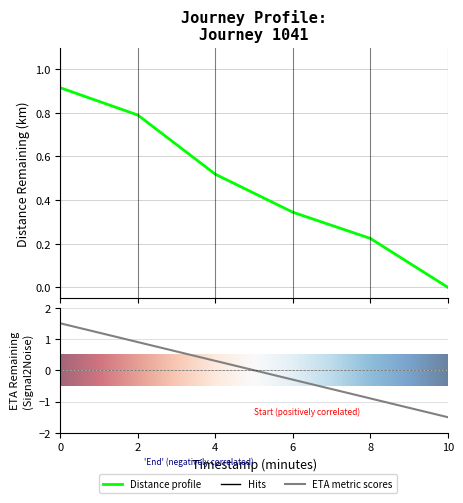

True or false: eta_remaining_minutes has more than 2 interior local peaks.

False